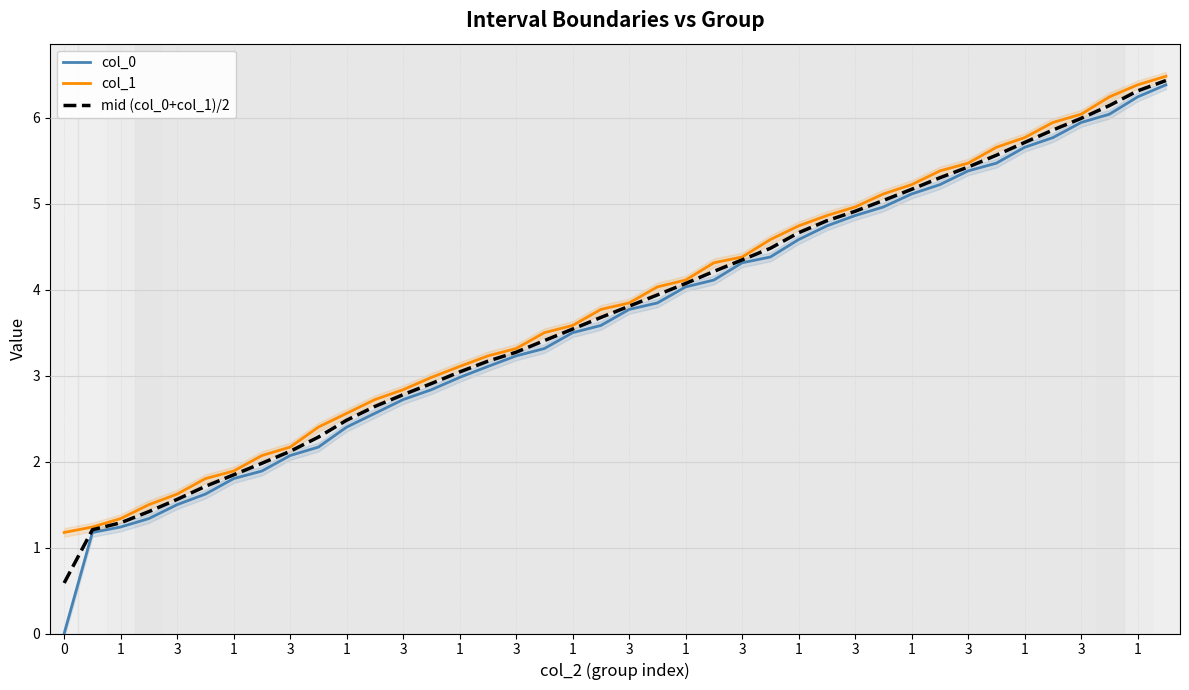

Count the number of data series in this chart.

3